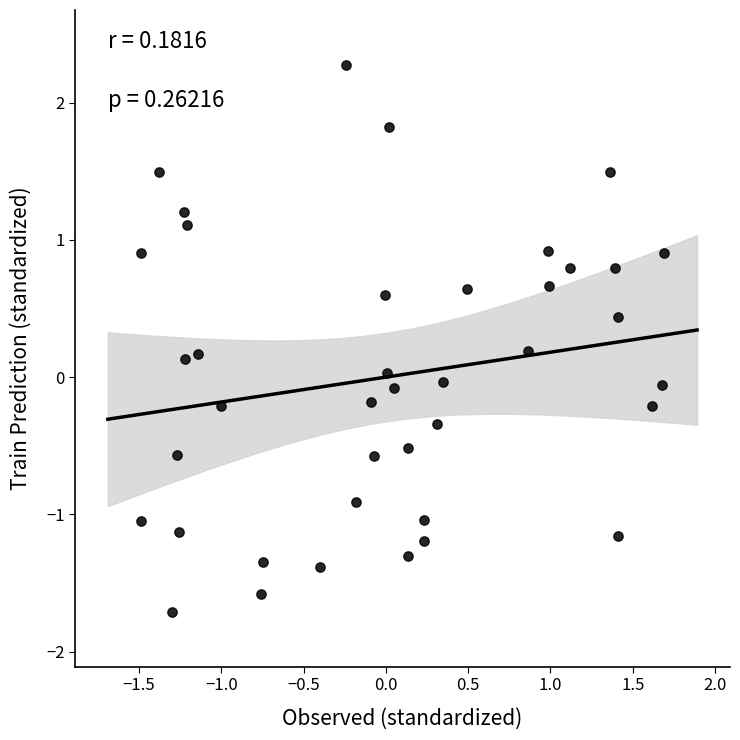

What is the range of Y values (max minus min)?

4.0